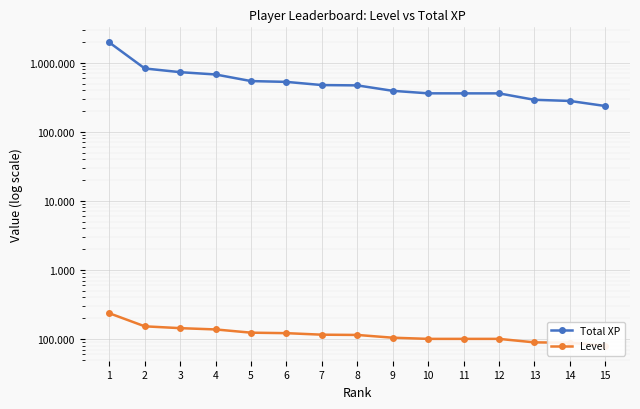

What is the average value of the Total XP series?

565932